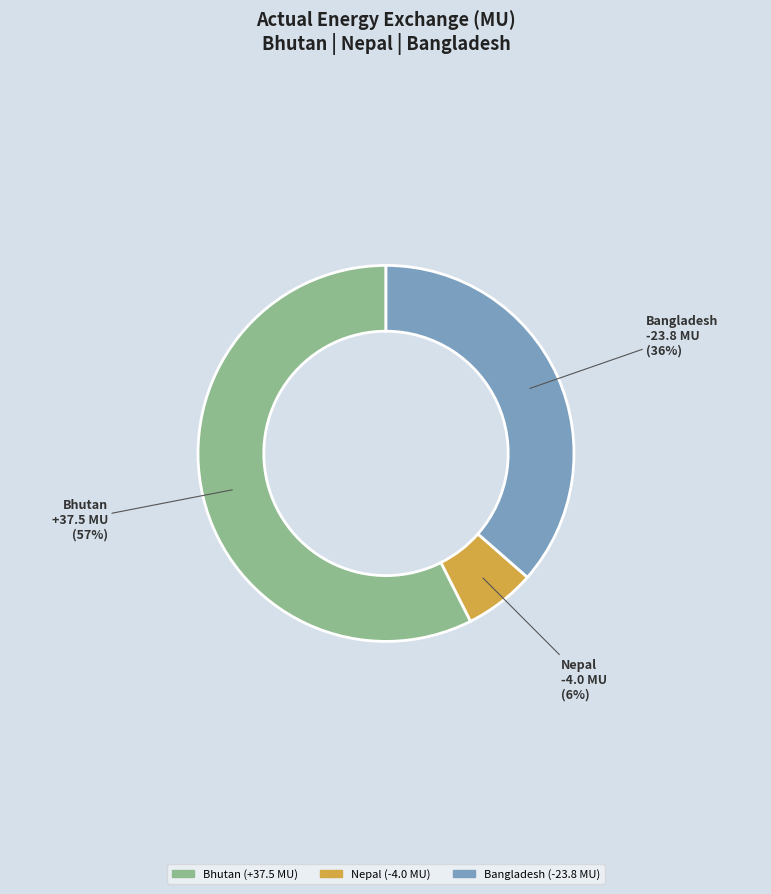

Which has a higher value, Nepal or Bhutan?

Bhutan